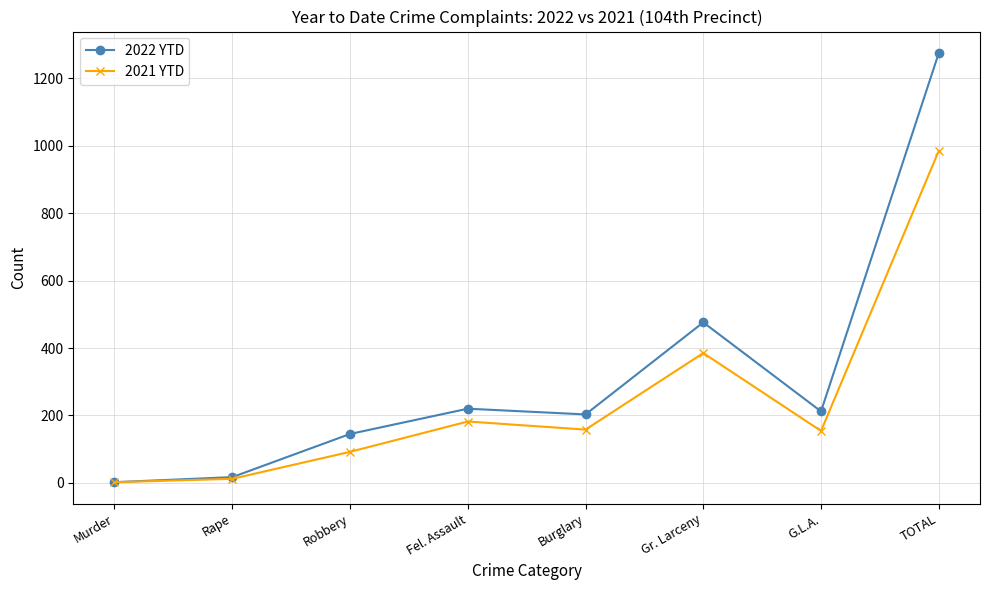

Which series has the largest total across all categories?

2022 YTD